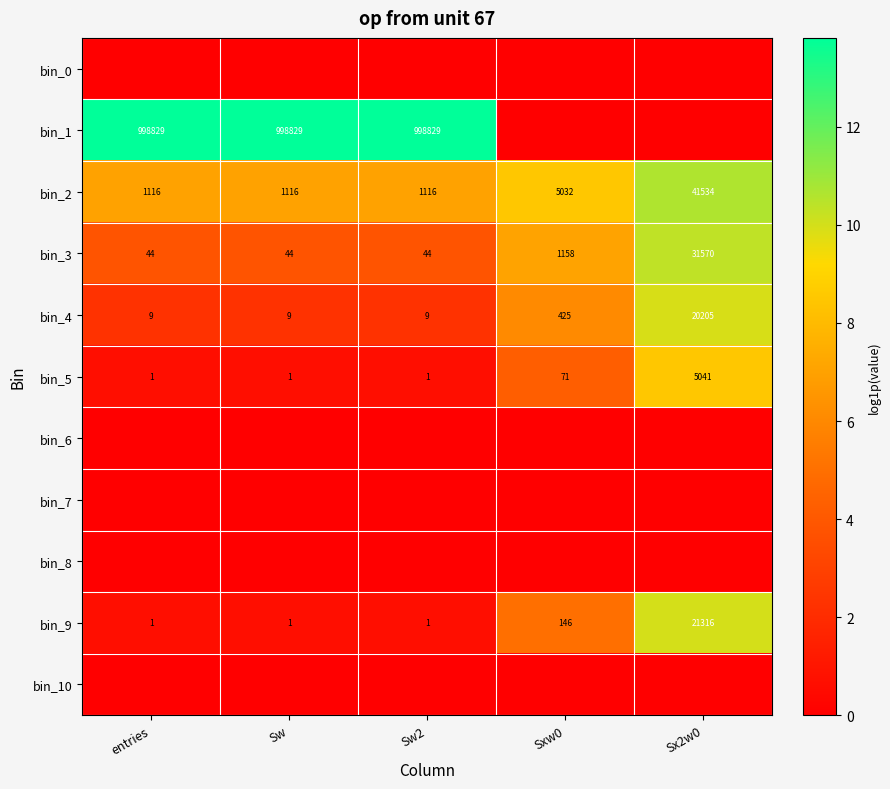

What is the total value across all series at Sxw0?

30.9